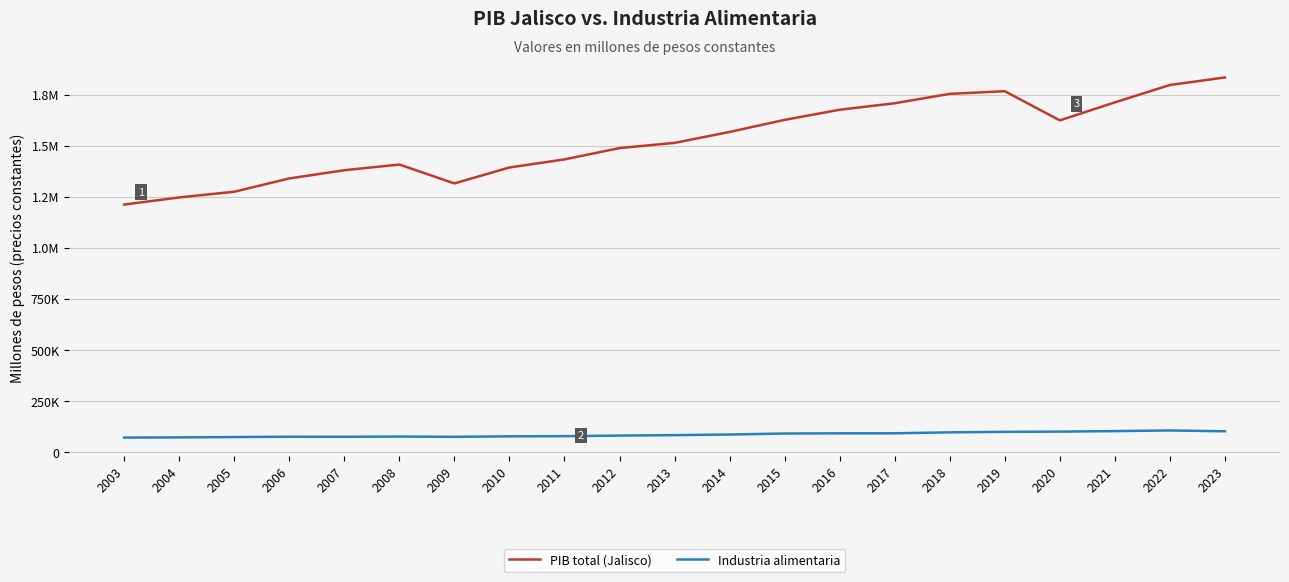

What is the value of the Industria alimentaria point at the 21st from the left?

101686.4